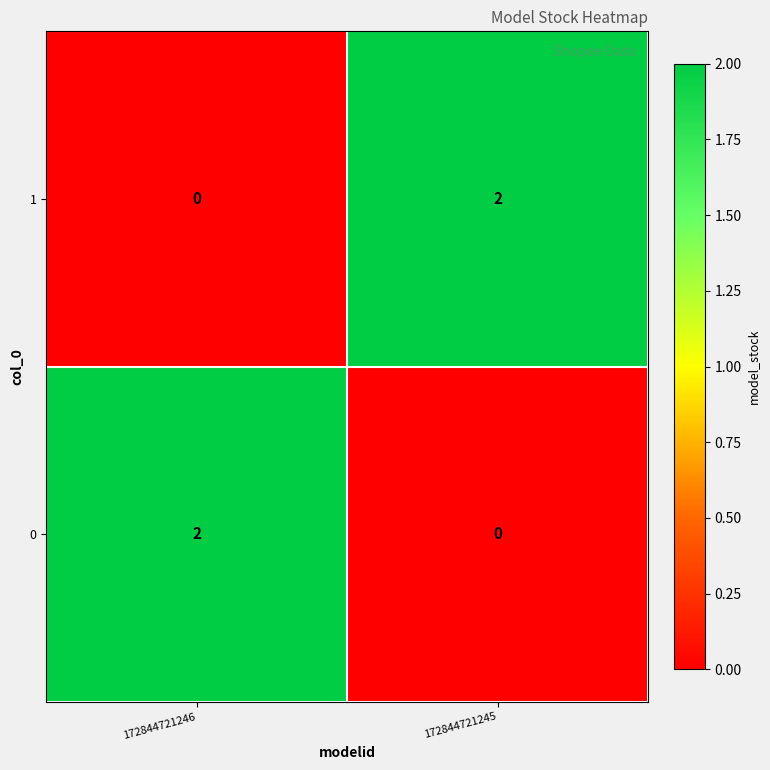

The 0 series shows 2 at 172844721246. True or false?

True